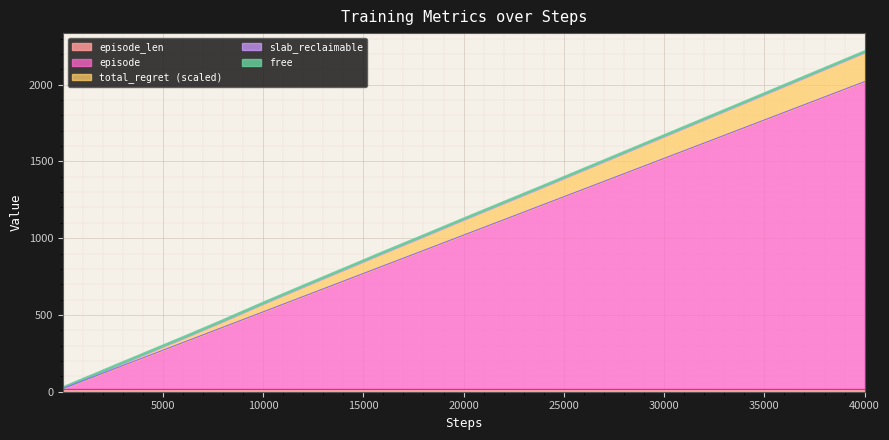

What is the value of the total_regret point at the 32nd from the left?

630